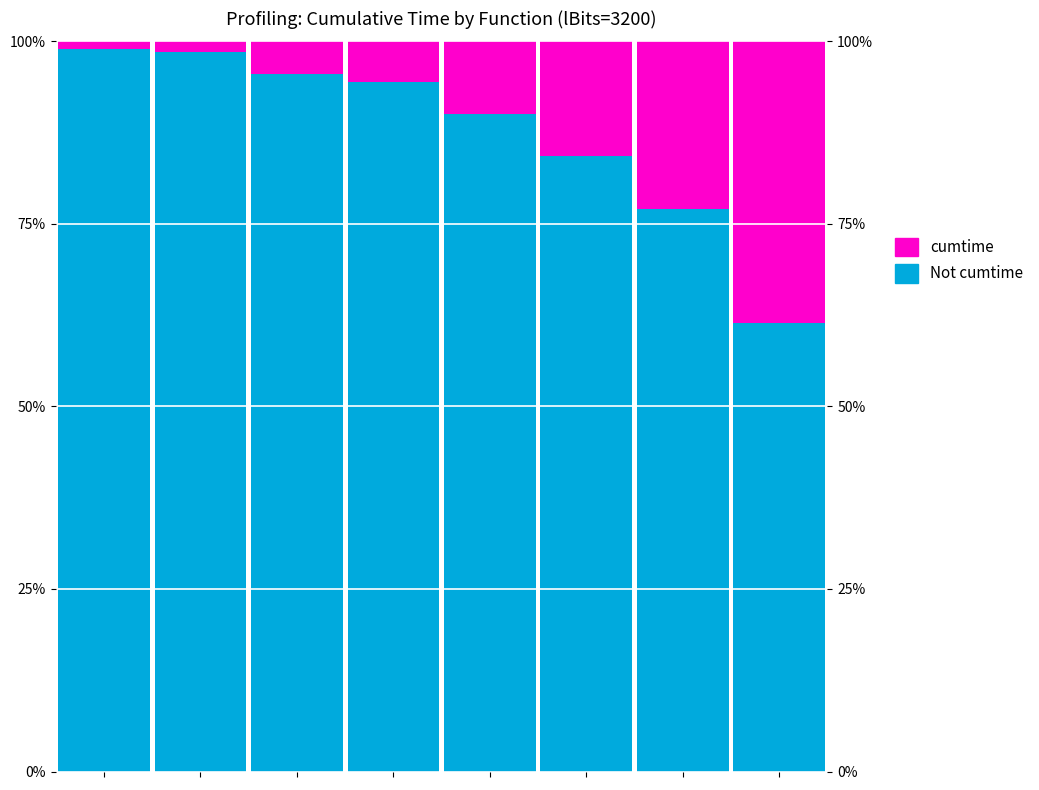

Which has a higher value, 2 or 3?

2